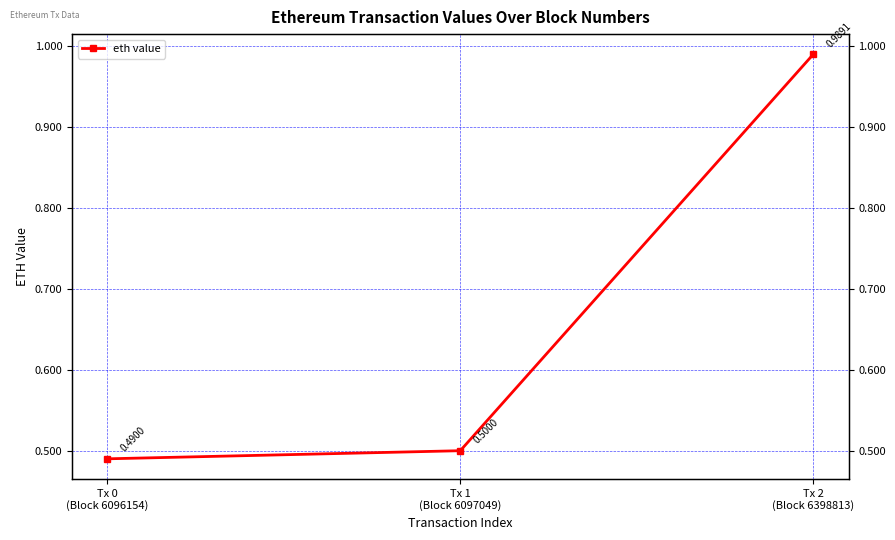

Reading right to left, list all the values displayed in this chart.

Tx 2
(Block 6398813)=1.0	Tx 1
(Block 6097049)=0.5	Tx 0
(Block 6096154)=0.5